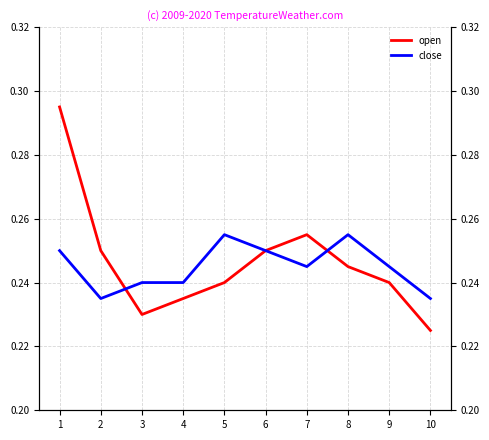

How many times do close and open cross each other?

2